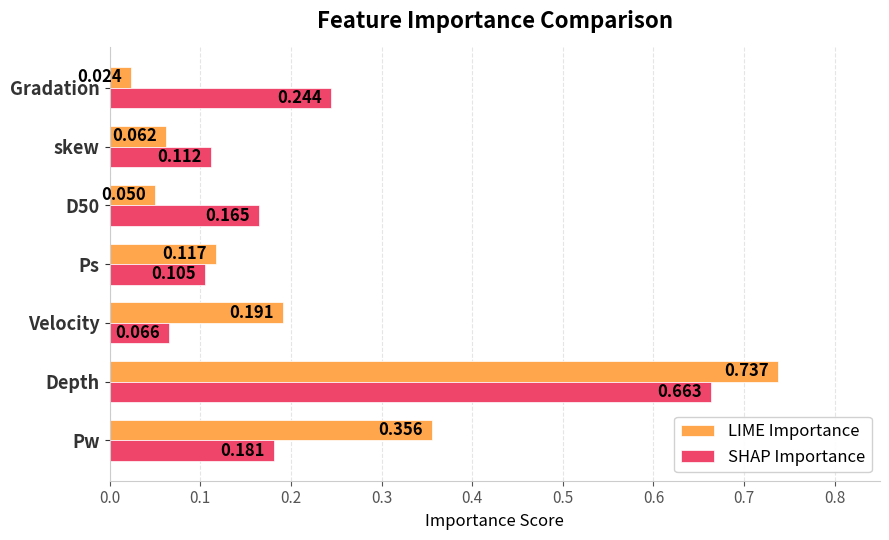

Where is LIME Importance nearest to the value 0?

Gradation